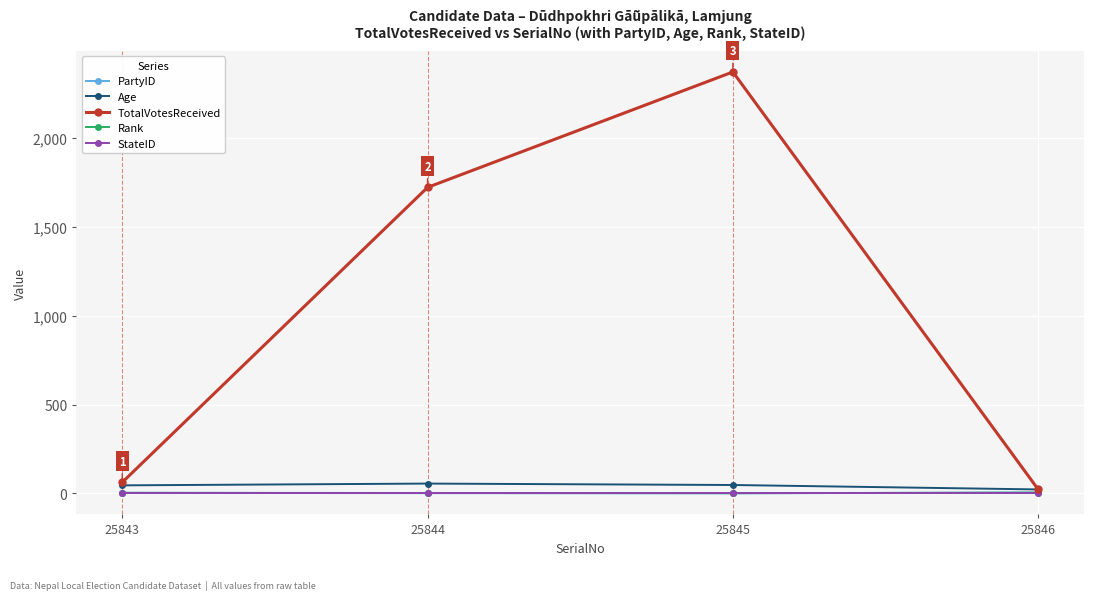

Which series changed the most between 25843 and 25845?

TotalVotesReceived